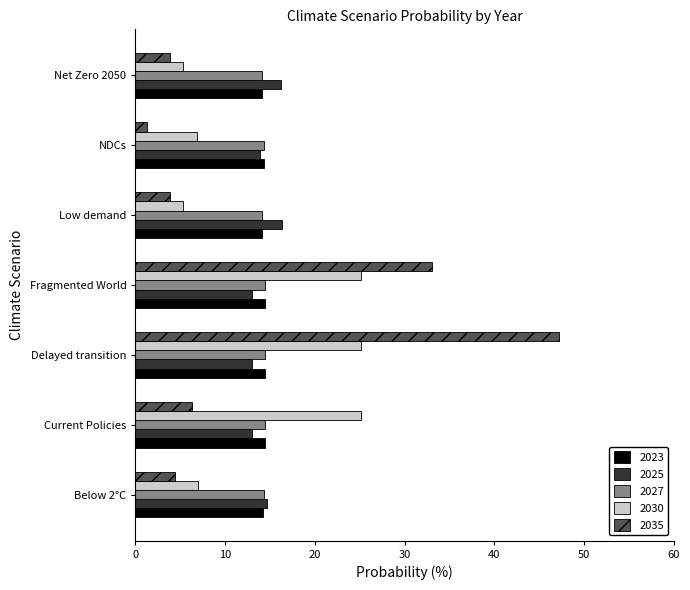

Which series has the widest spread of values?

2035